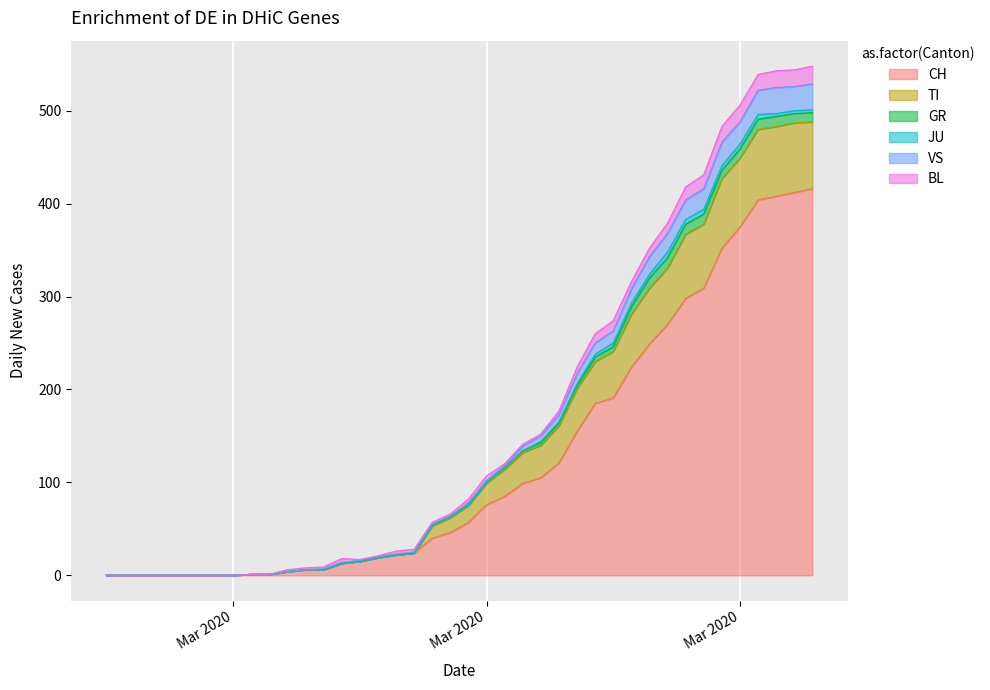

Does the chart display data point markers on the line(s)?

No